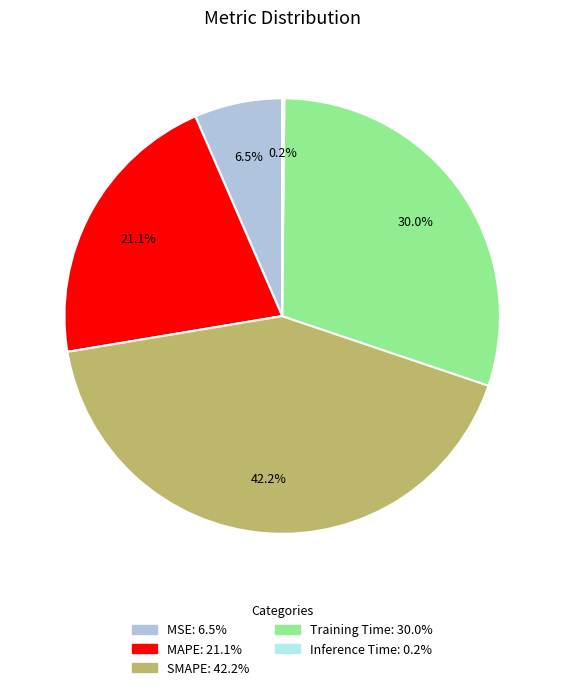

What is the total percentage of MAPE and MSE?

27.6%